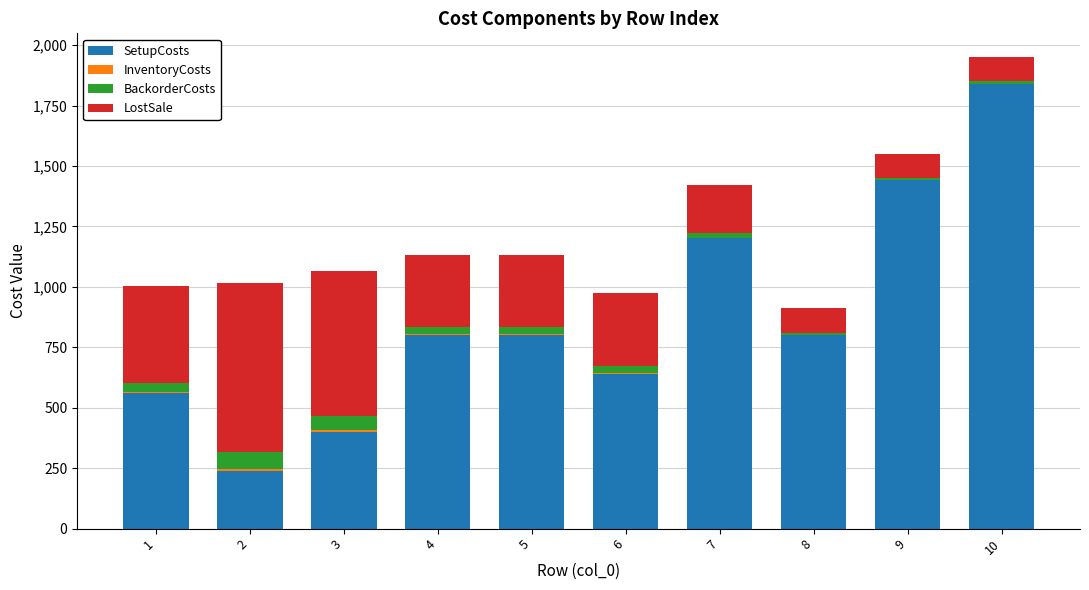

At which category is the sum across all series the highest?

10